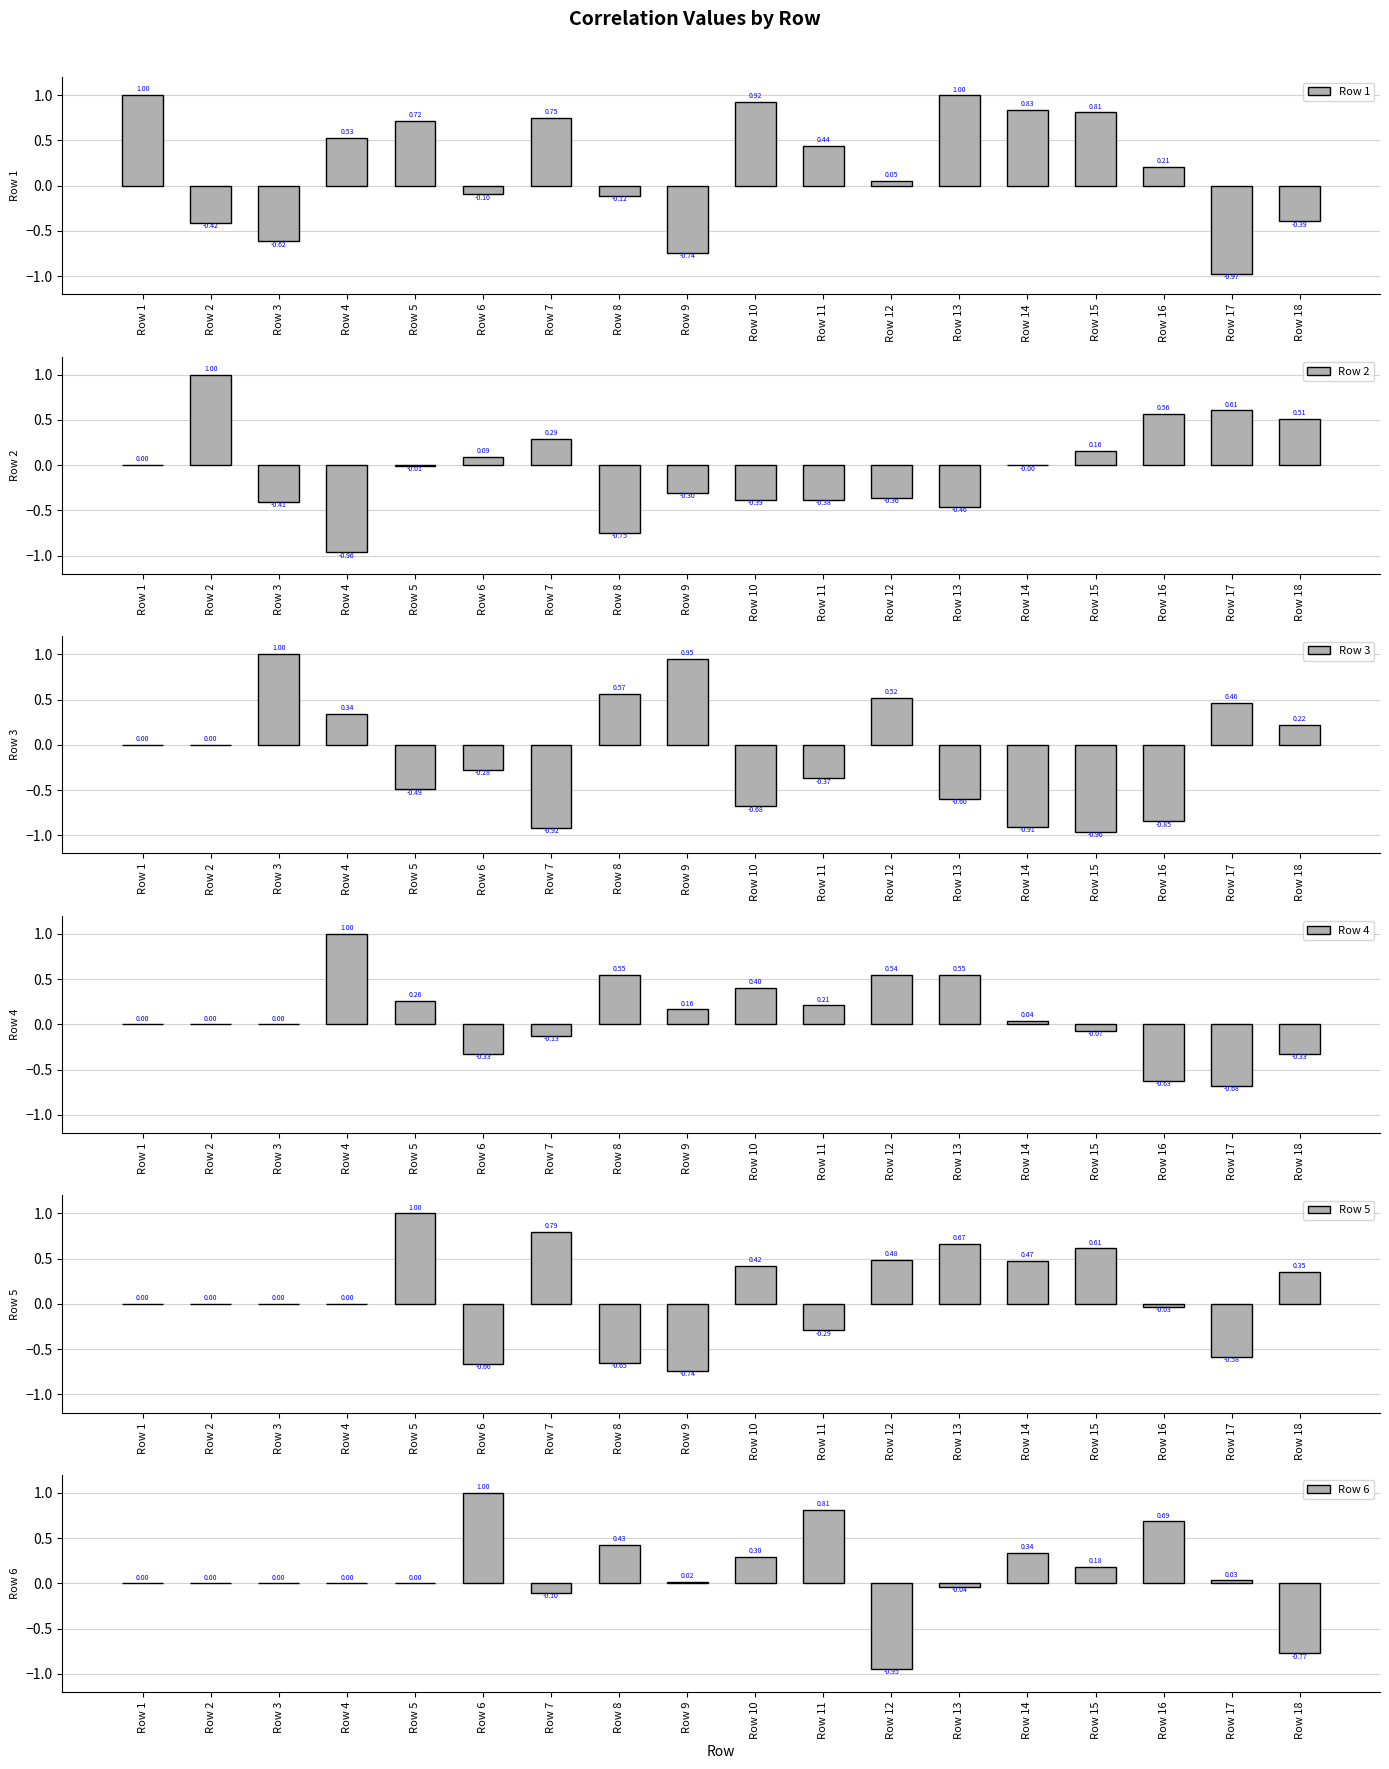

Which category has the highest value across all series?

Row 1